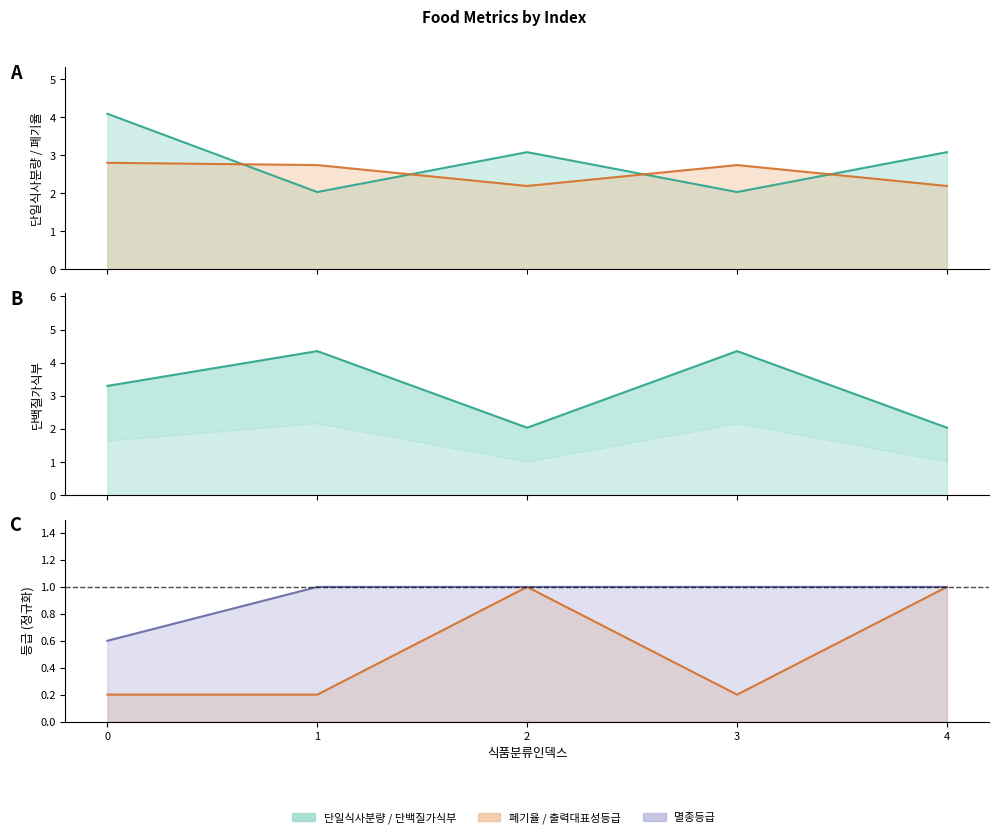

List the series in order of their peak value, lowest first.

출력대표성등급, 멸종등급, 폐기율, 단일식사분량, 단백질가식부